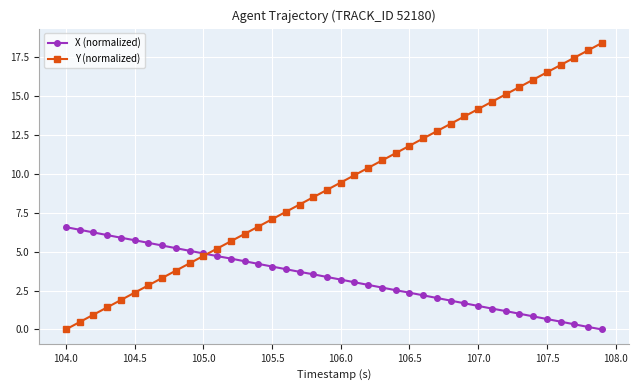

How many data points does each series have?

40